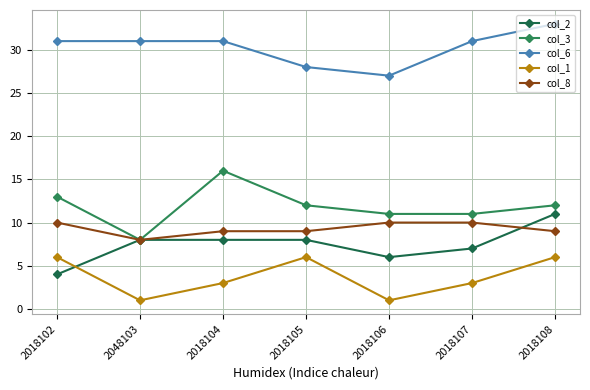

Where does the col_8 series first go above 9?

2018102